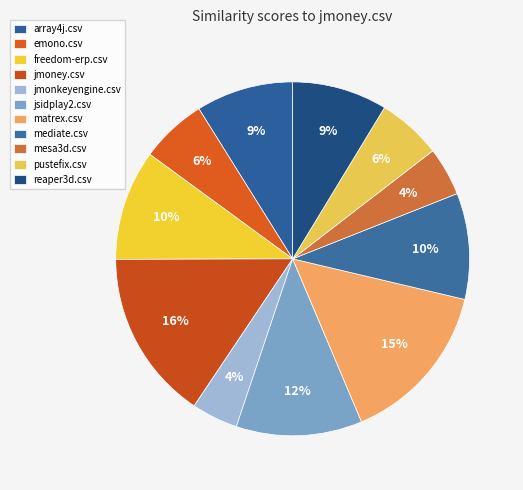

How many segments does this pie chart have?

11